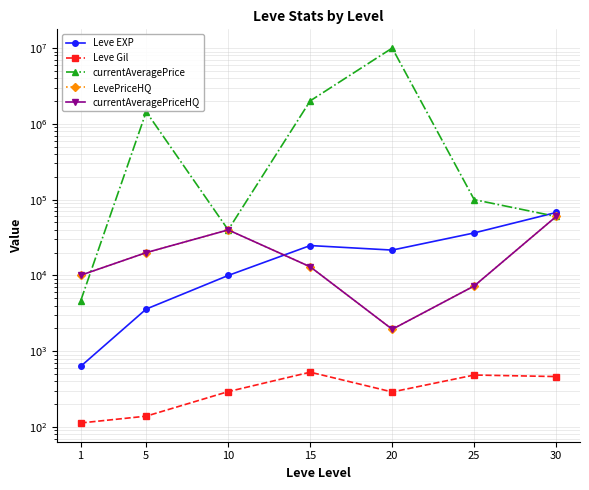

True or false: Leve Gil and LevePriceHQ cross at least once.

False